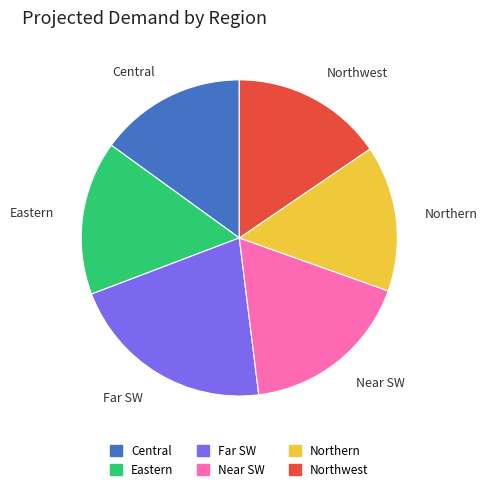

Count the number of slices in the pie.

6